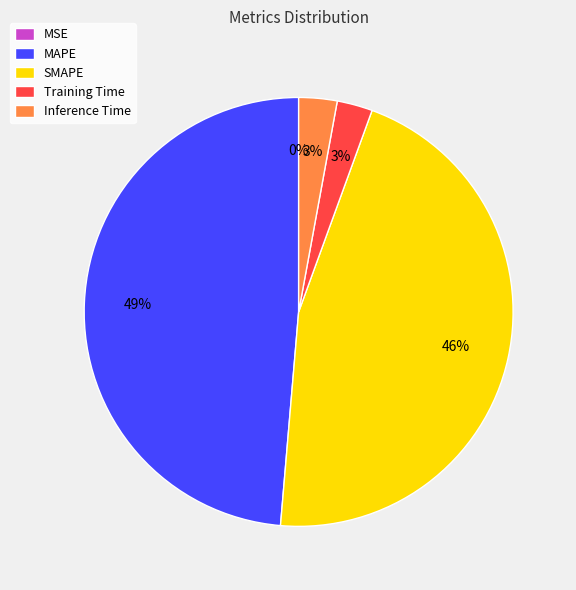

Does Inference Time represent more than half of the total?

No